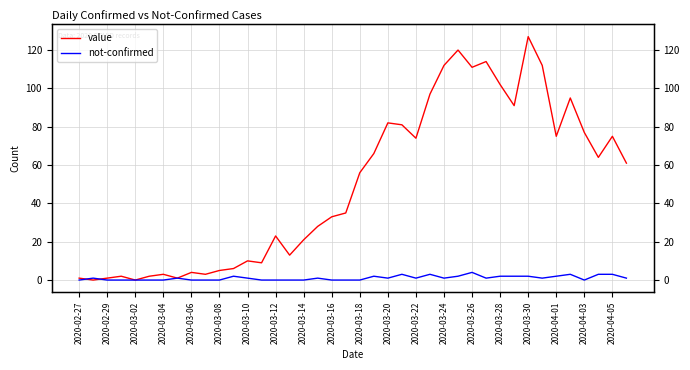

Which series changed the most between 2020-03-16 and 30?

value